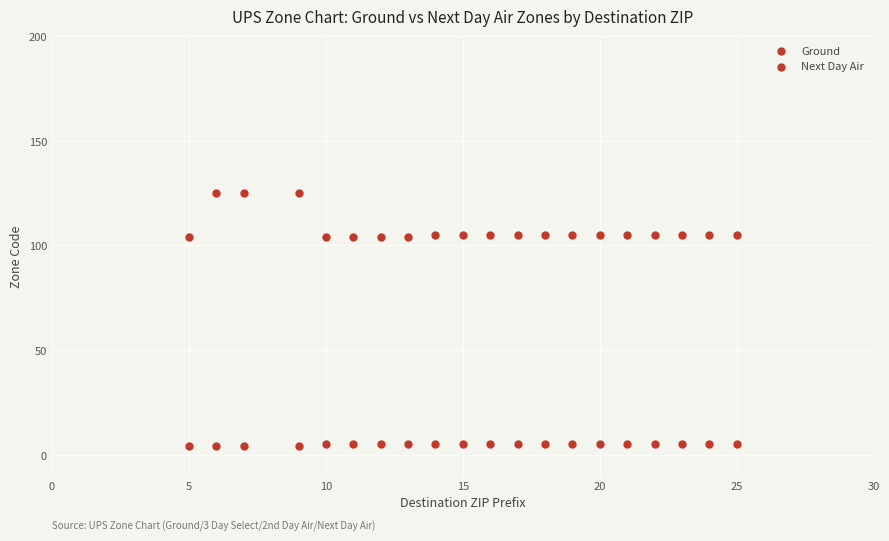

How many points are shown in the scatter plot?

40